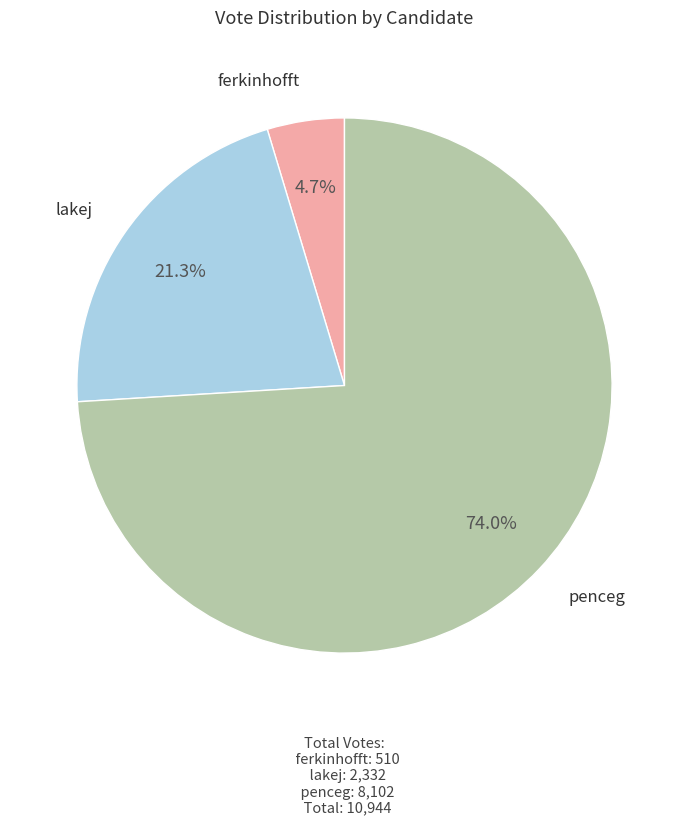

What is the largest slice in the pie chart?

penceg